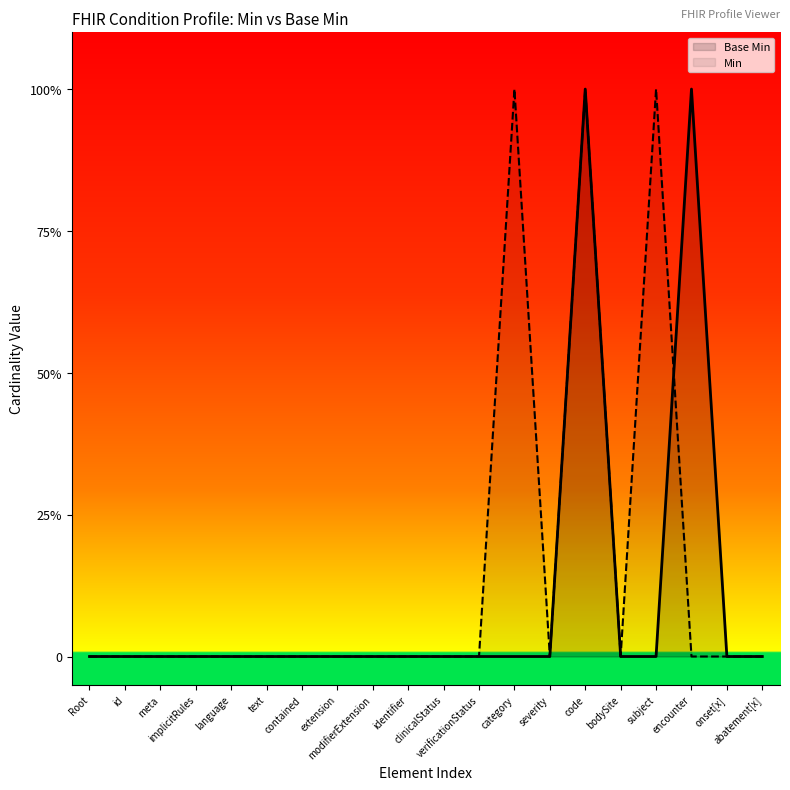

Which series changed the most between clinicalStatus and bodySite?

Base Min